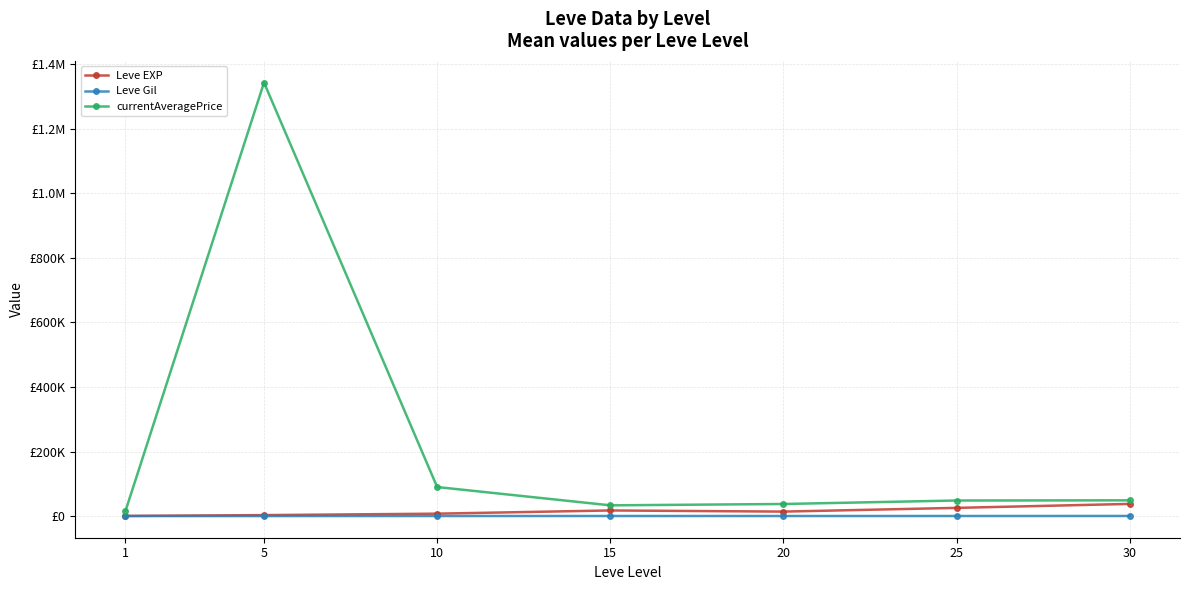

Is it true that Leve EXP equals 4908.9 at 20?

False